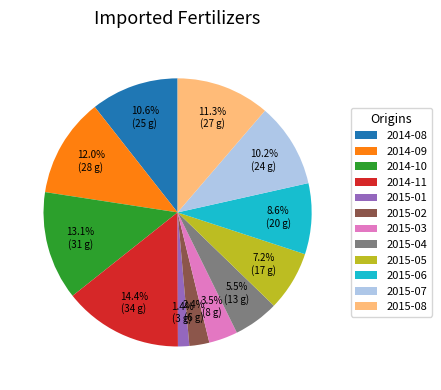

Is it true that 2015-07 is 21% of the pie?

False